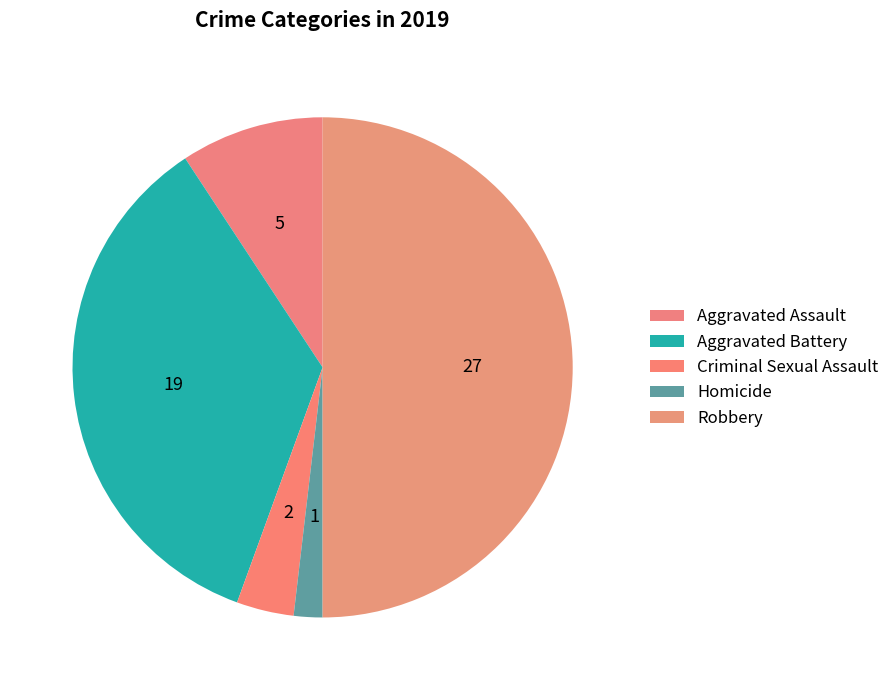

To the nearest percent, what percentage of the pie is Aggravated Assault?

9%